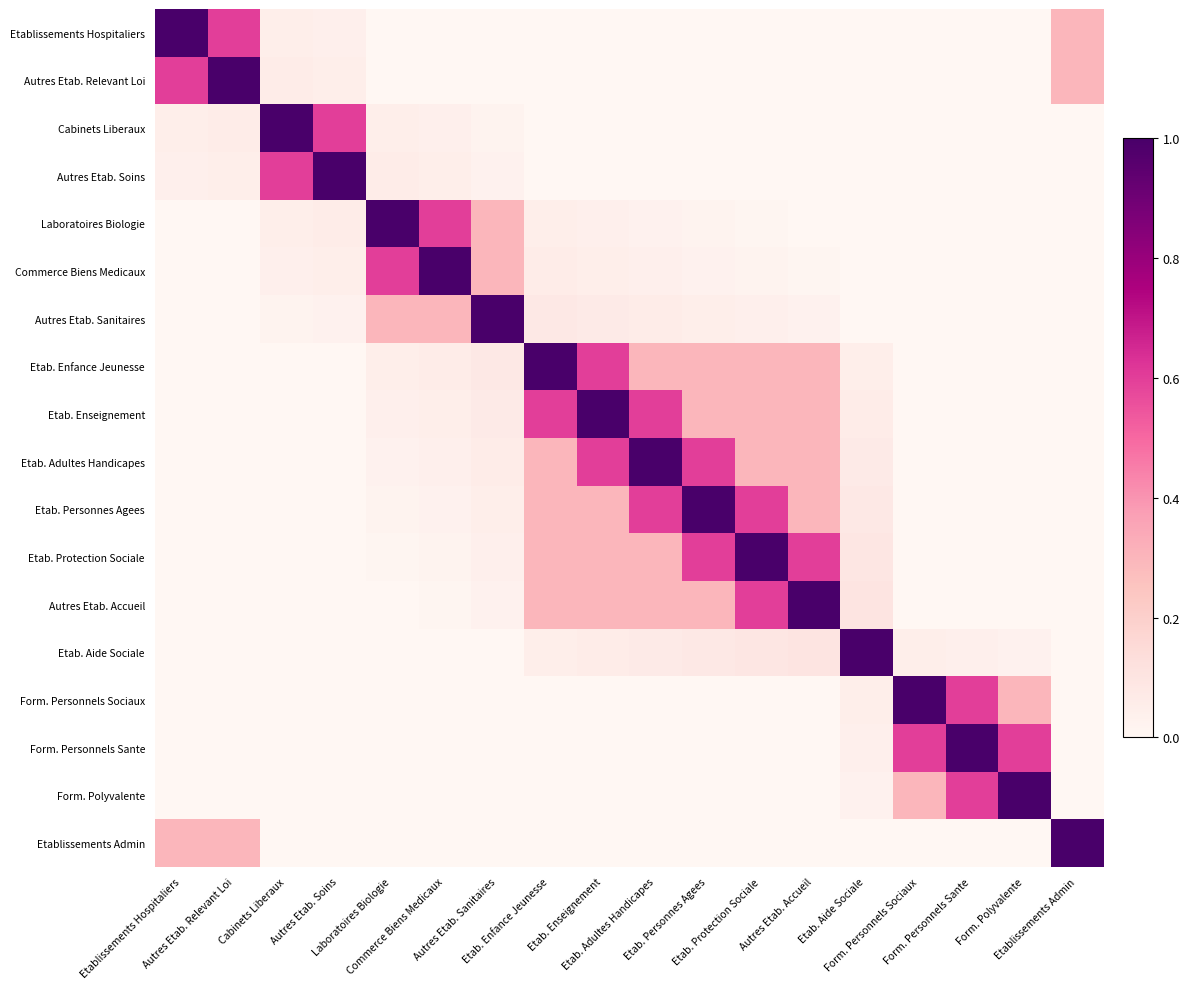

Reading left to right, extract all data points from this chart.

Etablissements Hospitaliers: Etablissements Hospitaliers=1.0	Autres Etab. Relevant Loi=0.6	Cabinets Liberaux=0.0	Autres Etab. Soins=0.0	Laboratoires Biologie=0.0	Commerce Biens Medicaux=0.0	Autres Etab. Sanitaires=0.0	Etab. Enfance Jeunesse=0.0	Etab. Enseignement=0.0	Etab. Adultes Handicapes=0.0	Etab. Personnes Agees=0.0	Etab. Protection Sociale=0.0	Autres Etab. Accueil=0.0	Etab. Aide Sociale=0.0	Form. Personnels Sociaux=0.0	Form. Personnels Sante=0.0	Form. Polyvalente=0.0	Etablissements Admin=0.3
Autres Etab. Relevant Loi: Etablissements Hospitaliers=0.6	Autres Etab. Relevant Loi=1.0	Cabinets Liberaux=0.1	Autres Etab. Soins=0.0	Laboratoires Biologie=0.0	Commerce Biens Medicaux=0.0	Autres Etab. Sanitaires=0.0	Etab. Enfance Jeunesse=0.0	Etab. Enseignement=0.0	Etab. Adultes Handicapes=0.0	Etab. Personnes Agees=0.0	Etab. Protection Sociale=0.0	Autres Etab. Accueil=0.0	Etab. Aide Sociale=0.0	Form. Personnels Sociaux=0.0	Form. Personnels Sante=0.0	Form. Polyvalente=0.0	Etablissements Admin=0.3
Cabinets Liberaux: Etablissements Hospitaliers=0.0	Autres Etab. Relevant Loi=0.1	Cabinets Liberaux=1.0	Autres Etab. Soins=0.6	Laboratoires Biologie=0.0	Commerce Biens Medicaux=0.0	Autres Etab. Sanitaires=0.0	Etab. Enfance Jeunesse=0.0	Etab. Enseignement=0.0	Etab. Adultes Handicapes=0.0	Etab. Personnes Agees=0.0	Etab. Protection Sociale=0.0	Autres Etab. Accueil=0.0	Etab. Aide Sociale=0.0	Form. Personnels Sociaux=0.0	Form. Personnels Sante=0.0	Form. Polyvalente=0.0	Etablissements Admin=0.0
Autres Etab. Soins: Etablissements Hospitaliers=0.0	Autres Etab. Relevant Loi=0.0	Cabinets Liberaux=0.6	Autres Etab. Soins=1.0	Laboratoires Biologie=0.1	Commerce Biens Medicaux=0.0	Autres Etab. Sanitaires=0.0	Etab. Enfance Jeunesse=0.0	Etab. Enseignement=0.0	Etab. Adultes Handicapes=0.0	Etab. Personnes Agees=0.0	Etab. Protection Sociale=0.0	Autres Etab. Accueil=0.0	Etab. Aide Sociale=0.0	Form. Personnels Sociaux=0.0	Form. Personnels Sante=0.0	Form. Polyvalente=0.0	Etablissements Admin=0.0
Laboratoires Biologie: Etablissements Hospitaliers=0.0	Autres Etab. Relevant Loi=0.0	Cabinets Liberaux=0.0	Autres Etab. Soins=0.1	Laboratoires Biologie=1.0	Commerce Biens Medicaux=0.6	Autres Etab. Sanitaires=0.3	Etab. Enfance Jeunesse=0.0	Etab. Enseignement=0.0	Etab. Adultes Handicapes=0.0	Etab. Personnes Agees=0.0	Etab. Protection Sociale=0.0	Autres Etab. Accueil=0.0	Etab. Aide Sociale=0.0	Form. Personnels Sociaux=0.0	Form. Personnels Sante=0.0	Form. Polyvalente=0.0	Etablissements Admin=0.0
Commerce Biens Medicaux: Etablissements Hospitaliers=0.0	Autres Etab. Relevant Loi=0.0	Cabinets Liberaux=0.0	Autres Etab. Soins=0.0	Laboratoires Biologie=0.6	Commerce Biens Medicaux=1.0	Autres Etab. Sanitaires=0.3	Etab. Enfance Jeunesse=0.1	Etab. Enseignement=0.0	Etab. Adultes Handicapes=0.0	Etab. Personnes Agees=0.0	Etab. Protection Sociale=0.0	Autres Etab. Accueil=0.0	Etab. Aide Sociale=0.0	Form. Personnels Sociaux=0.0	Form. Personnels Sante=0.0	Form. Polyvalente=0.0	Etablissements Admin=0.0
Autres Etab. Sanitaires: Etablissements Hospitaliers=0.0	Autres Etab. Relevant Loi=0.0	Cabinets Liberaux=0.0	Autres Etab. Soins=0.0	Laboratoires Biologie=0.3	Commerce Biens Medicaux=0.3	Autres Etab. Sanitaires=1.0	Etab. Enfance Jeunesse=0.1	Etab. Enseignement=0.1	Etab. Adultes Handicapes=0.1	Etab. Personnes Agees=0.0	Etab. Protection Sociale=0.0	Autres Etab. Accueil=0.0	Etab. Aide Sociale=0.0	Form. Personnels Sociaux=0.0	Form. Personnels Sante=0.0	Form. Polyvalente=0.0	Etablissements Admin=0.0
Etab. Enfance Jeunesse: Etablissements Hospitaliers=0.0	Autres Etab. Relevant Loi=0.0	Cabinets Liberaux=0.0	Autres Etab. Soins=0.0	Laboratoires Biologie=0.0	Commerce Biens Medicaux=0.1	Autres Etab. Sanitaires=0.1	Etab. Enfance Jeunesse=1.0	Etab. Enseignement=0.6	Etab. Adultes Handicapes=0.3	Etab. Personnes Agees=0.3	Etab. Protection Sociale=0.3	Autres Etab. Accueil=0.3	Etab. Aide Sociale=0.0	Form. Personnels Sociaux=0.0	Form. Personnels Sante=0.0	Form. Polyvalente=0.0	Etablissements Admin=0.0
Etab. Enseignement: Etablissements Hospitaliers=0.0	Autres Etab. Relevant Loi=0.0	Cabinets Liberaux=0.0	Autres Etab. Soins=0.0	Laboratoires Biologie=0.0	Commerce Biens Medicaux=0.0	Autres Etab. Sanitaires=0.1	Etab. Enfance Jeunesse=0.6	Etab. Enseignement=1.0	Etab. Adultes Handicapes=0.6	Etab. Personnes Agees=0.3	Etab. Protection Sociale=0.3	Autres Etab. Accueil=0.3	Etab. Aide Sociale=0.1	Form. Personnels Sociaux=0.0	Form. Personnels Sante=0.0	Form. Polyvalente=0.0	Etablissements Admin=0.0
Etab. Adultes Handicapes: Etablissements Hospitaliers=0.0	Autres Etab. Relevant Loi=0.0	Cabinets Liberaux=0.0	Autres Etab. Soins=0.0	Laboratoires Biologie=0.0	Commerce Biens Medicaux=0.0	Autres Etab. Sanitaires=0.1	Etab. Enfance Jeunesse=0.3	Etab. Enseignement=0.6	Etab. Adultes Handicapes=1.0	Etab. Personnes Agees=0.6	Etab. Protection Sociale=0.3	Autres Etab. Accueil=0.3	Etab. Aide Sociale=0.1	Form. Personnels Sociaux=0.0	Form. Personnels Sante=0.0	Form. Polyvalente=0.0	Etablissements Admin=0.0
Etab. Personnes Agees: Etablissements Hospitaliers=0.0	Autres Etab. Relevant Loi=0.0	Cabinets Liberaux=0.0	Autres Etab. Soins=0.0	Laboratoires Biologie=0.0	Commerce Biens Medicaux=0.0	Autres Etab. Sanitaires=0.0	Etab. Enfance Jeunesse=0.3	Etab. Enseignement=0.3	Etab. Adultes Handicapes=0.6	Etab. Personnes Agees=1.0	Etab. Protection Sociale=0.6	Autres Etab. Accueil=0.3	Etab. Aide Sociale=0.1	Form. Personnels Sociaux=0.0	Form. Personnels Sante=0.0	Form. Polyvalente=0.0	Etablissements Admin=0.0
Etab. Protection Sociale: Etablissements Hospitaliers=0.0	Autres Etab. Relevant Loi=0.0	Cabinets Liberaux=0.0	Autres Etab. Soins=0.0	Laboratoires Biologie=0.0	Commerce Biens Medicaux=0.0	Autres Etab. Sanitaires=0.0	Etab. Enfance Jeunesse=0.3	Etab. Enseignement=0.3	Etab. Adultes Handicapes=0.3	Etab. Personnes Agees=0.6	Etab. Protection Sociale=1.0	Autres Etab. Accueil=0.6	Etab. Aide Sociale=0.1	Form. Personnels Sociaux=0.0	Form. Personnels Sante=0.0	Form. Polyvalente=0.0	Etablissements Admin=0.0
Autres Etab. Accueil: Etablissements Hospitaliers=0.0	Autres Etab. Relevant Loi=0.0	Cabinets Liberaux=0.0	Autres Etab. Soins=0.0	Laboratoires Biologie=0.0	Commerce Biens Medicaux=0.0	Autres Etab. Sanitaires=0.0	Etab. Enfance Jeunesse=0.3	Etab. Enseignement=0.3	Etab. Adultes Handicapes=0.3	Etab. Personnes Agees=0.3	Etab. Protection Sociale=0.6	Autres Etab. Accueil=1.0	Etab. Aide Sociale=0.1	Form. Personnels Sociaux=0.0	Form. Personnels Sante=0.0	Form. Polyvalente=0.0	Etablissements Admin=0.0
Etab. Aide Sociale: Etablissements Hospitaliers=0.0	Autres Etab. Relevant Loi=0.0	Cabinets Liberaux=0.0	Autres Etab. Soins=0.0	Laboratoires Biologie=0.0	Commerce Biens Medicaux=0.0	Autres Etab. Sanitaires=0.0	Etab. Enfance Jeunesse=0.0	Etab. Enseignement=0.1	Etab. Adultes Handicapes=0.1	Etab. Personnes Agees=0.1	Etab. Protection Sociale=0.1	Autres Etab. Accueil=0.1	Etab. Aide Sociale=1.0	Form. Personnels Sociaux=0.0	Form. Personnels Sante=0.0	Form. Polyvalente=0.0	Etablissements Admin=0.0
Form. Personnels Sociaux: Etablissements Hospitaliers=0.0	Autres Etab. Relevant Loi=0.0	Cabinets Liberaux=0.0	Autres Etab. Soins=0.0	Laboratoires Biologie=0.0	Commerce Biens Medicaux=0.0	Autres Etab. Sanitaires=0.0	Etab. Enfance Jeunesse=0.0	Etab. Enseignement=0.0	Etab. Adultes Handicapes=0.0	Etab. Personnes Agees=0.0	Etab. Protection Sociale=0.0	Autres Etab. Accueil=0.0	Etab. Aide Sociale=0.0	Form. Personnels Sociaux=1.0	Form. Personnels Sante=0.6	Form. Polyvalente=0.3	Etablissements Admin=0.0
Form. Personnels Sante: Etablissements Hospitaliers=0.0	Autres Etab. Relevant Loi=0.0	Cabinets Liberaux=0.0	Autres Etab. Soins=0.0	Laboratoires Biologie=0.0	Commerce Biens Medicaux=0.0	Autres Etab. Sanitaires=0.0	Etab. Enfance Jeunesse=0.0	Etab. Enseignement=0.0	Etab. Adultes Handicapes=0.0	Etab. Personnes Agees=0.0	Etab. Protection Sociale=0.0	Autres Etab. Accueil=0.0	Etab. Aide Sociale=0.0	Form. Personnels Sociaux=0.6	Form. Personnels Sante=1.0	Form. Polyvalente=0.6	Etablissements Admin=0.0
Form. Polyvalente: Etablissements Hospitaliers=0.0	Autres Etab. Relevant Loi=0.0	Cabinets Liberaux=0.0	Autres Etab. Soins=0.0	Laboratoires Biologie=0.0	Commerce Biens Medicaux=0.0	Autres Etab. Sanitaires=0.0	Etab. Enfance Jeunesse=0.0	Etab. Enseignement=0.0	Etab. Adultes Handicapes=0.0	Etab. Personnes Agees=0.0	Etab. Protection Sociale=0.0	Autres Etab. Accueil=0.0	Etab. Aide Sociale=0.0	Form. Personnels Sociaux=0.3	Form. Personnels Sante=0.6	Form. Polyvalente=1.0	Etablissements Admin=0.0
Etablissements Admin: Etablissements Hospitaliers=0.3	Autres Etab. Relevant Loi=0.3	Cabinets Liberaux=0.0	Autres Etab. Soins=0.0	Laboratoires Biologie=0.0	Commerce Biens Medicaux=0.0	Autres Etab. Sanitaires=0.0	Etab. Enfance Jeunesse=0.0	Etab. Enseignement=0.0	Etab. Adultes Handicapes=0.0	Etab. Personnes Agees=0.0	Etab. Protection Sociale=0.0	Autres Etab. Accueil=0.0	Etab. Aide Sociale=0.0	Form. Personnels Sociaux=0.0	Form. Personnels Sante=0.0	Form. Polyvalente=0.0	Etablissements Admin=1.0